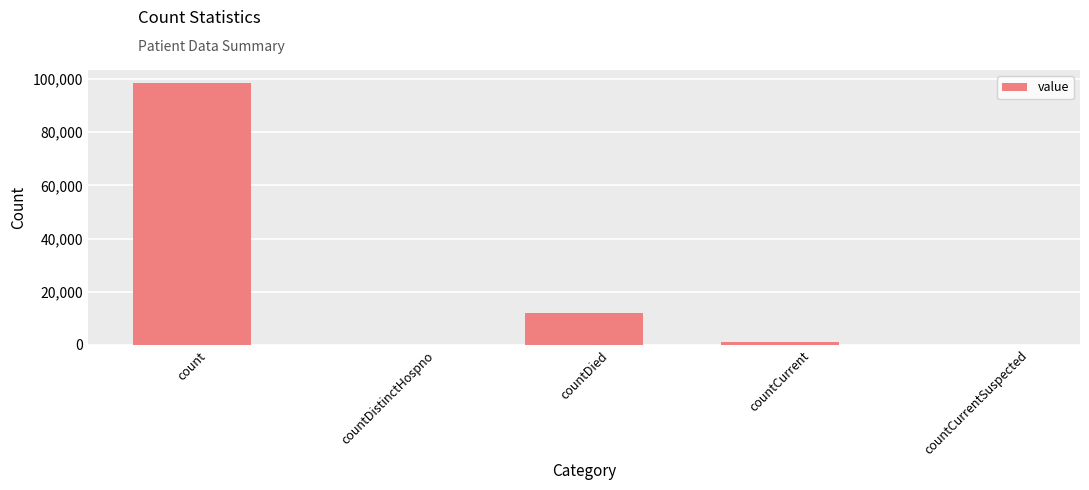

What is the difference between the values at countDied and count?

86368